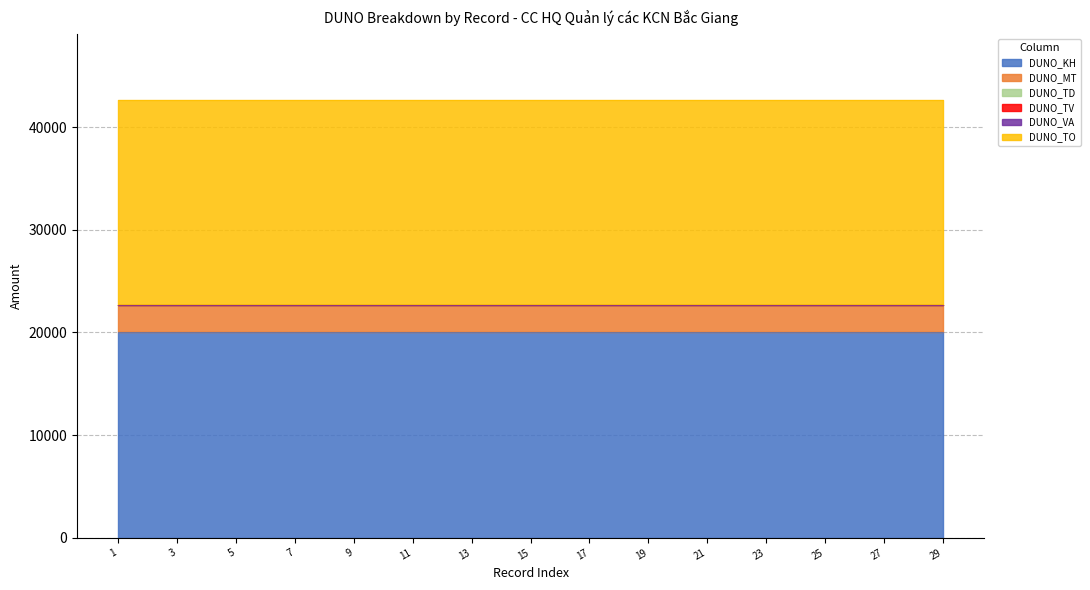

Which series changed the most between 21 and 27?

DUNO_KH